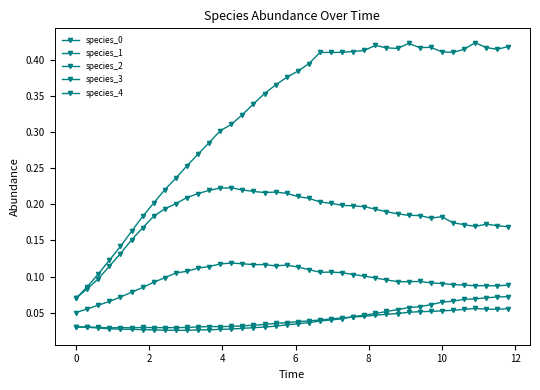

Is this an area chart (filled region under the line)?

No